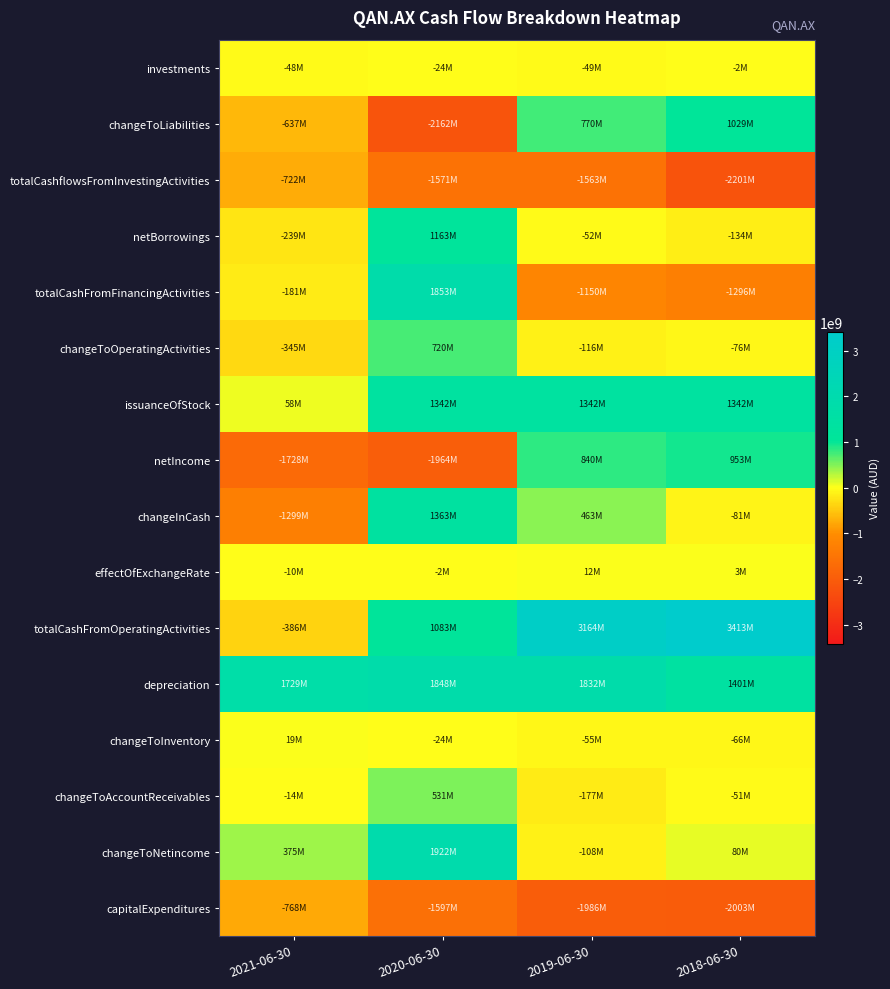

Reading left to right, list all the values displayed in this chart.

investments: 2021-06-30=-48000000	2020-06-30=-24000000	2019-06-30=-49000000	2018-06-30=-2000000
changeToLiabilities: 2021-06-30=-637000000	2020-06-30=-2162000000	2019-06-30=770000000	2018-06-30=1029000000
totalCashflowsFromInvestingActivities: 2021-06-30=-722000000	2020-06-30=-1571000000	2019-06-30=-1563000000	2018-06-30=-2201000000
netBorrowings: 2021-06-30=-239000000	2020-06-30=1163000000	2019-06-30=-52000000	2018-06-30=-134000000
totalCashFromFinancingActivities: 2021-06-30=-181000000	2020-06-30=1853000000	2019-06-30=-1150000000	2018-06-30=-1296000000
changeToOperatingActivities: 2021-06-30=-345000000	2020-06-30=720000000	2019-06-30=-116000000	2018-06-30=-76000000
issuanceOfStock: 2021-06-30=58000000	2020-06-30=1342000000	2019-06-30=1342000000	2018-06-30=1342000000
netIncome: 2021-06-30=-1728000000	2020-06-30=-1964000000	2019-06-30=840000000	2018-06-30=953000000
changeInCash: 2021-06-30=-1299000000	2020-06-30=1363000000	2019-06-30=463000000	2018-06-30=-81000000
effectOfExchangeRate: 2021-06-30=-10000000	2020-06-30=-2000000	2019-06-30=12000000	2018-06-30=3000000
totalCashFromOperatingActivities: 2021-06-30=-386000000	2020-06-30=1083000000	2019-06-30=3164000000	2018-06-30=3413000000
depreciation: 2021-06-30=1729000000	2020-06-30=1848000000	2019-06-30=1832000000	2018-06-30=1401000000
changeToInventory: 2021-06-30=19000000	2020-06-30=-24000000	2019-06-30=-55000000	2018-06-30=-66000000
changeToAccountReceivables: 2021-06-30=-14000000	2020-06-30=531000000	2019-06-30=-177000000	2018-06-30=-51000000
changeToNetincome: 2021-06-30=375000000	2020-06-30=1922000000	2019-06-30=-108000000	2018-06-30=80000000
capitalExpenditures: 2021-06-30=-768000000	2020-06-30=-1597000000	2019-06-30=-1986000000	2018-06-30=-2003000000